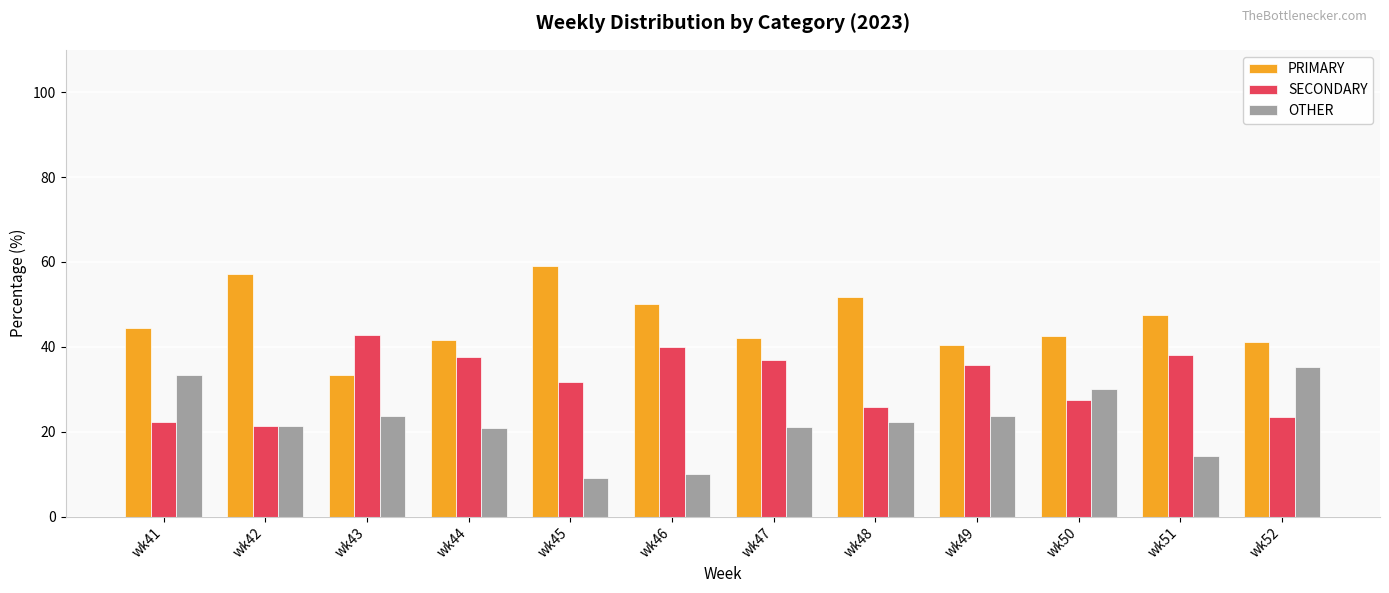

What is the approximate value of SECONDARY at wk41?

22.2